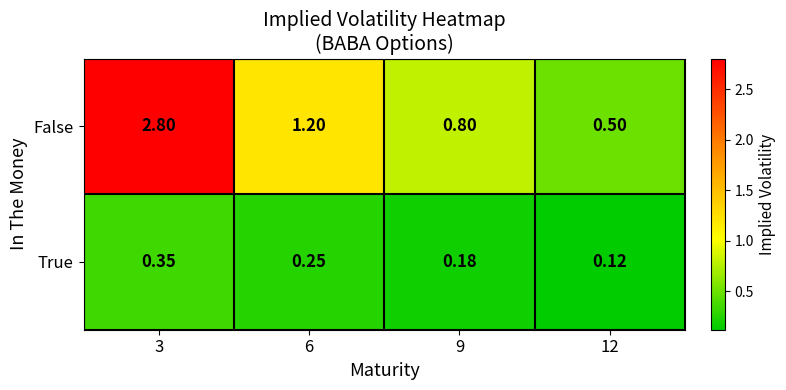

Is the value of True at 3 greater than the value of False at 6?

No